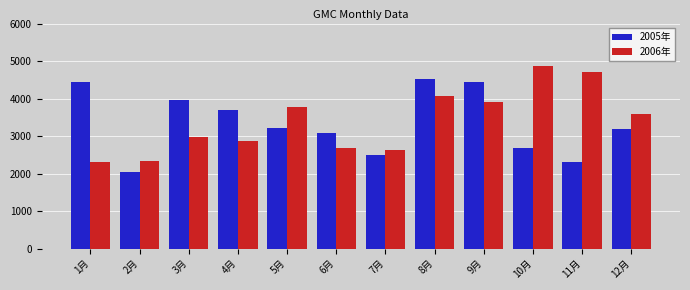

Rank the series at 12月 from highest to lowest value.

2006年, 2005年